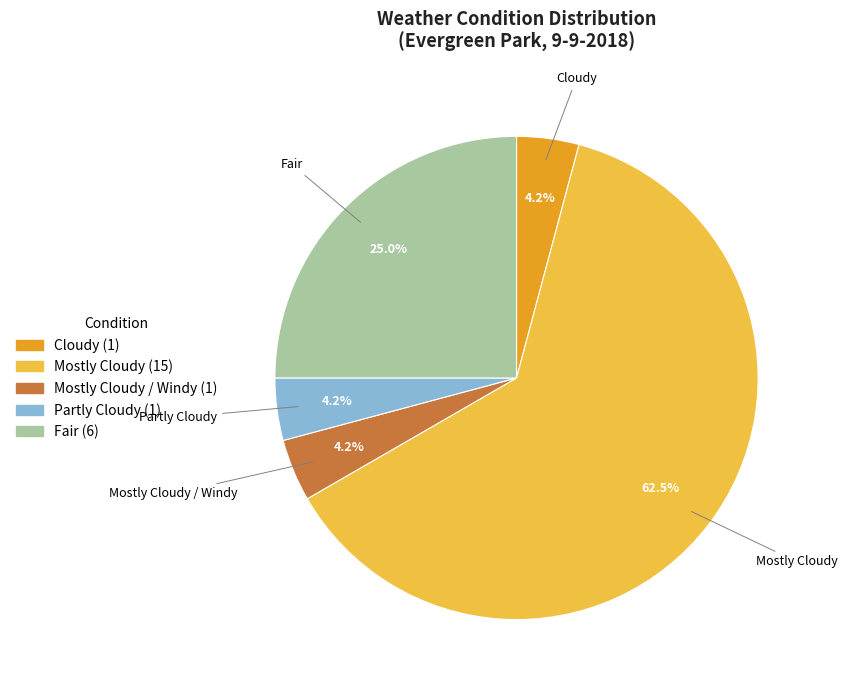

Does any single category account for the majority?

Yes